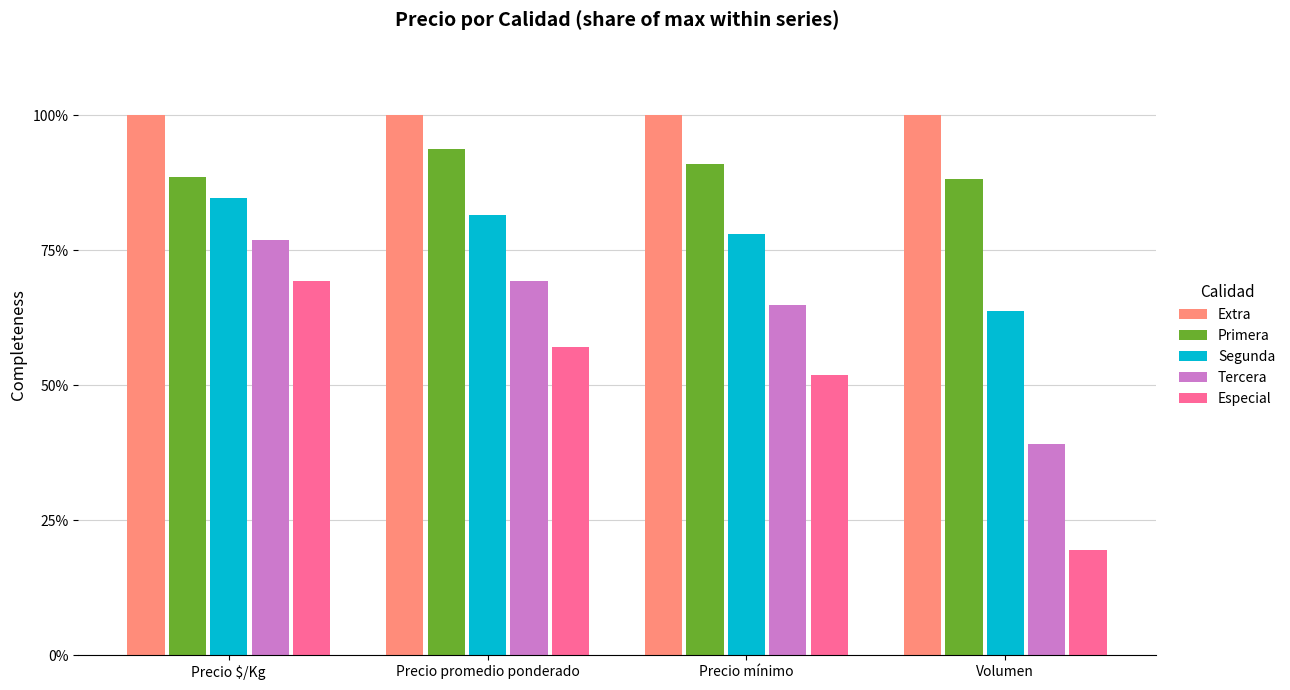

What is the label of the 4th bar from the left?

Volumen